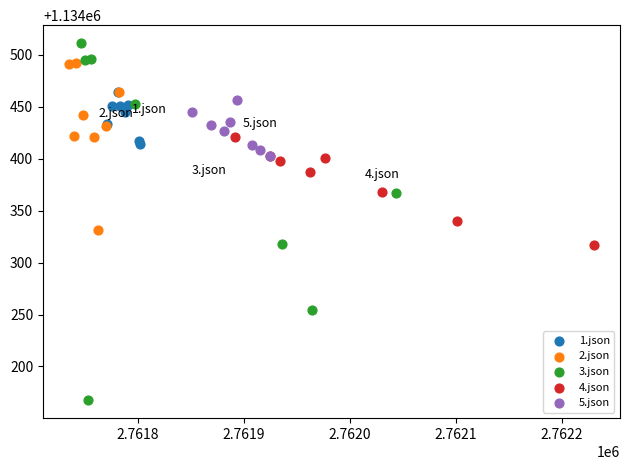

Which series has the widest spread of Y values?

3.json